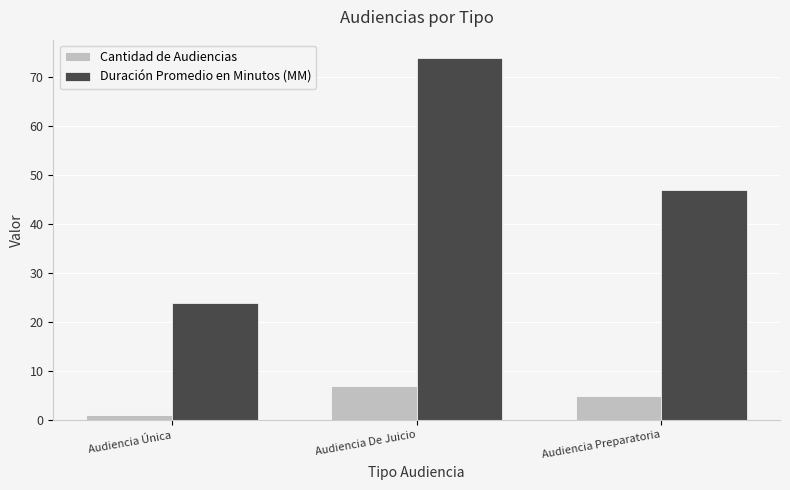

What value does the Cantidad de Audiencias series have at Audiencia Única?

1